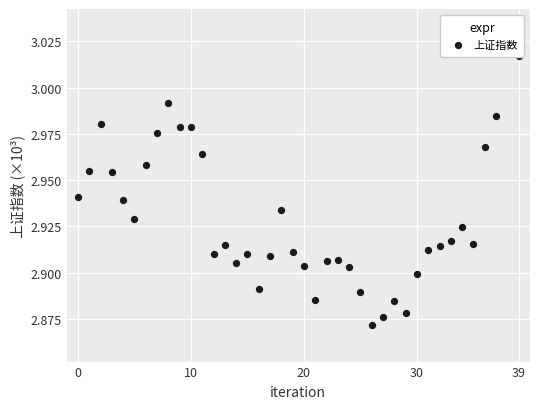

Approximately how many times larger is the value at 21 compared to 24?

1.0